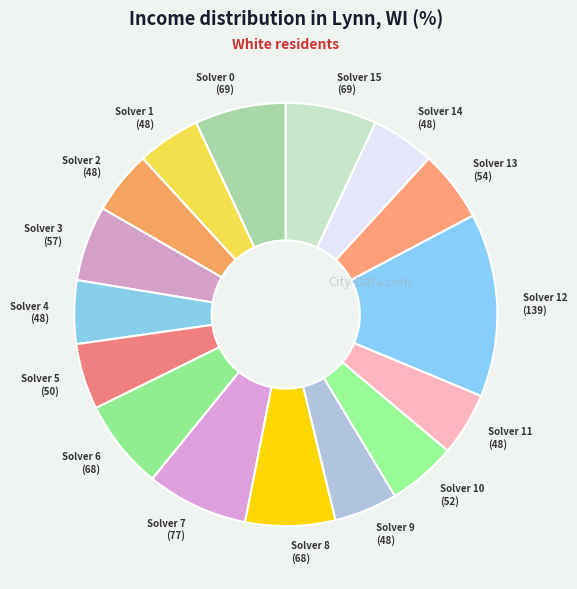

Which slice is the largest?

Solver 12 (139)